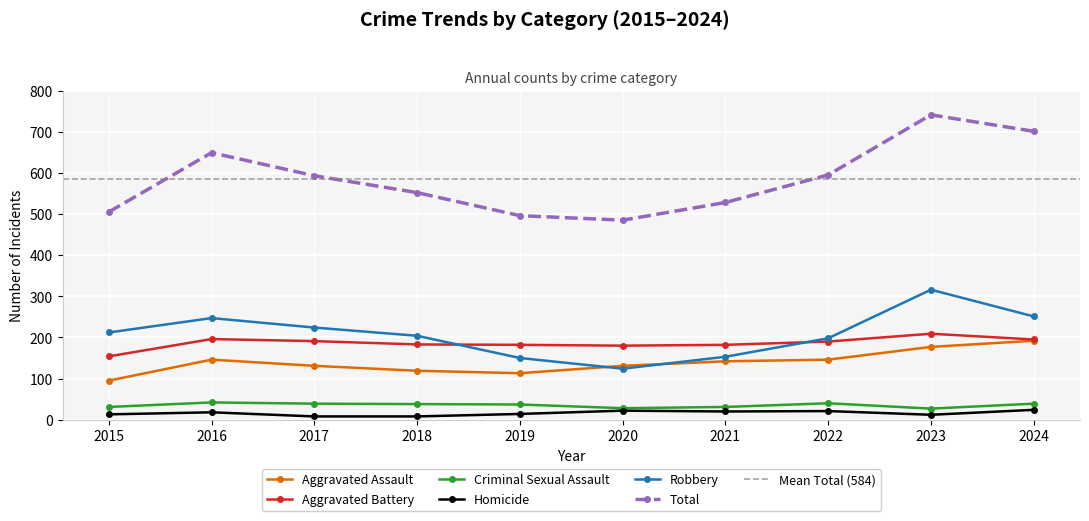

At which label does Homicide reach its peak?

2024